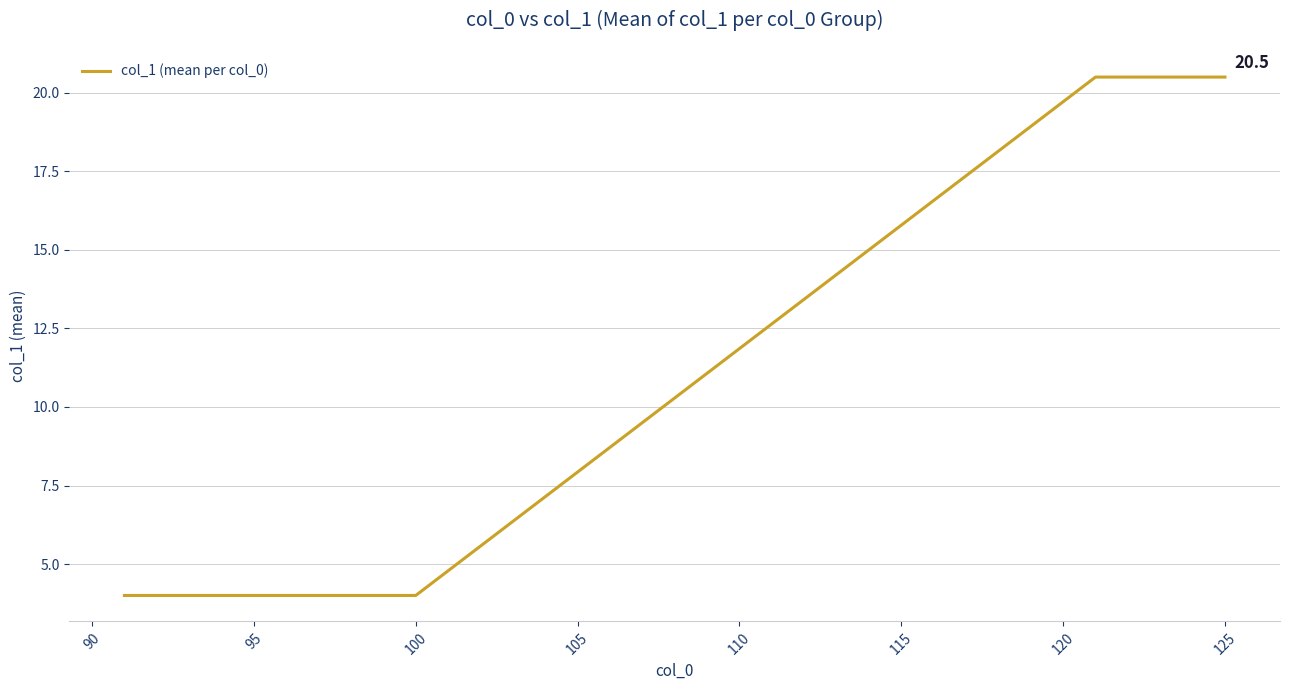

What is the greatest value displayed?

20.5